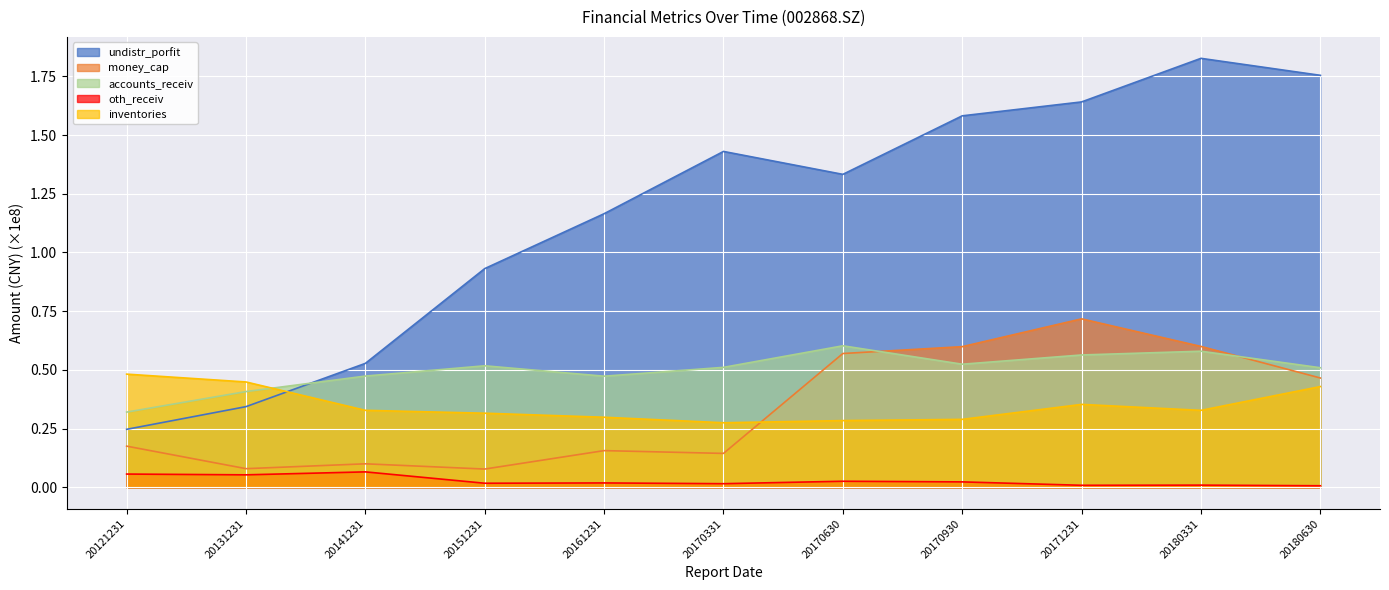

Between 20141231 and 20180630, which series saw the biggest shift?

undistr_porfit